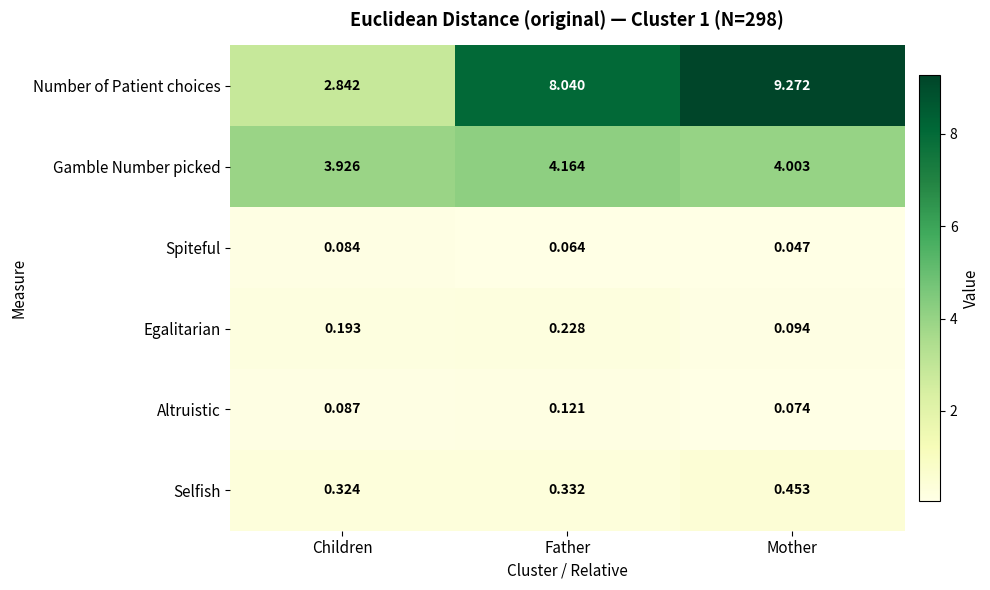

Between Children and Mother, which series saw the biggest shift?

Number of Patient choices